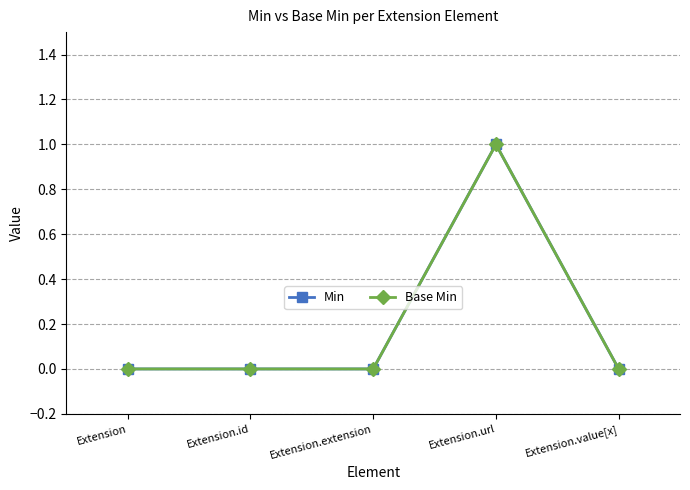

Does the chart have visible grid lines?

Yes